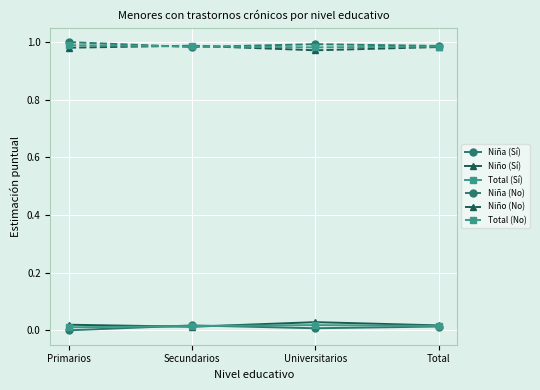

How many Total (Sí) values are between 0 and 1?

4